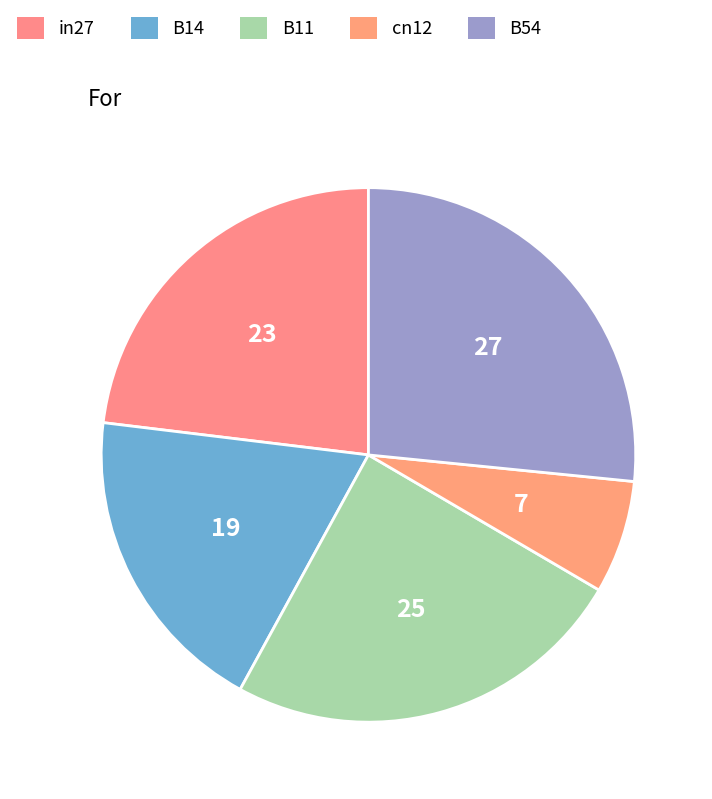

Is it true that B11 is 39% of the pie?

False